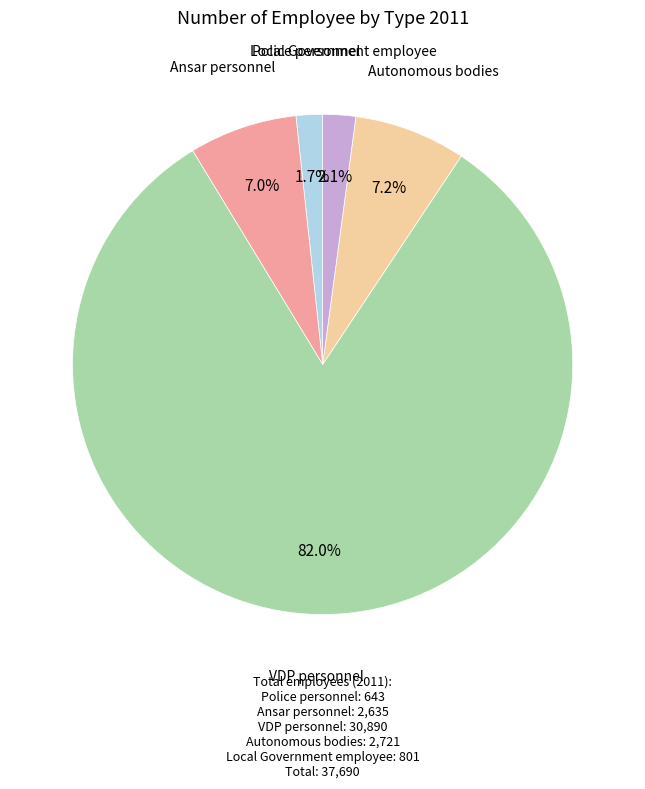

Is there any slice that represents more than half of the pie?

Yes